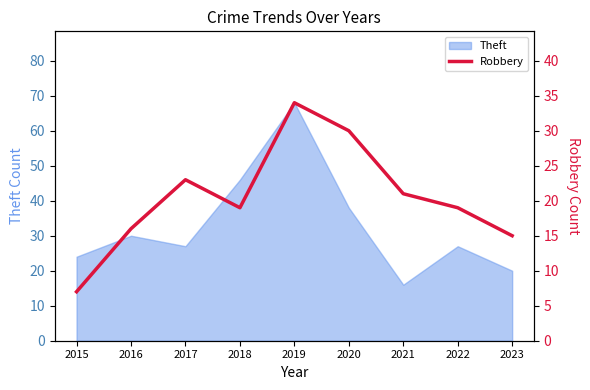

The value of Theft at 2017 is 27. True or false?

True